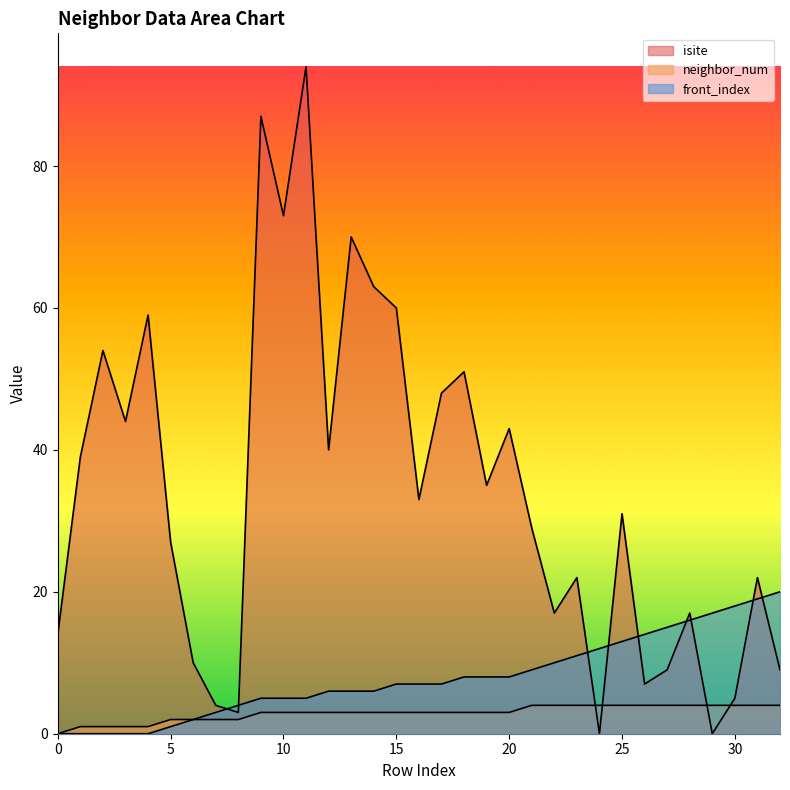

Does the chart have visible grid lines?

No